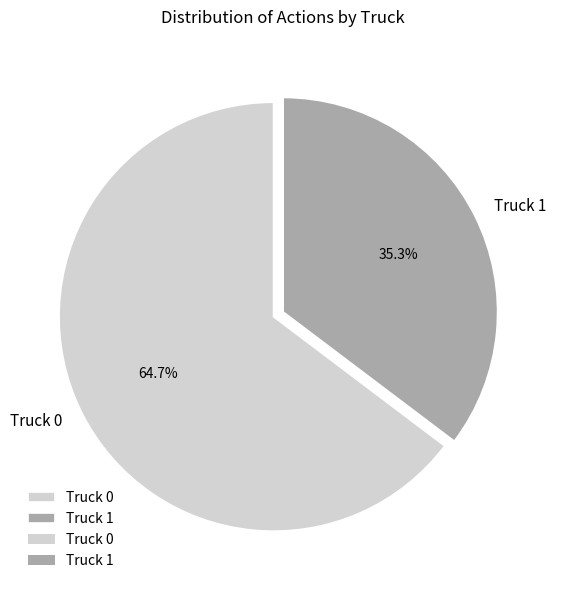

True or false: Truck 1 accounts for 35% of the total.

True